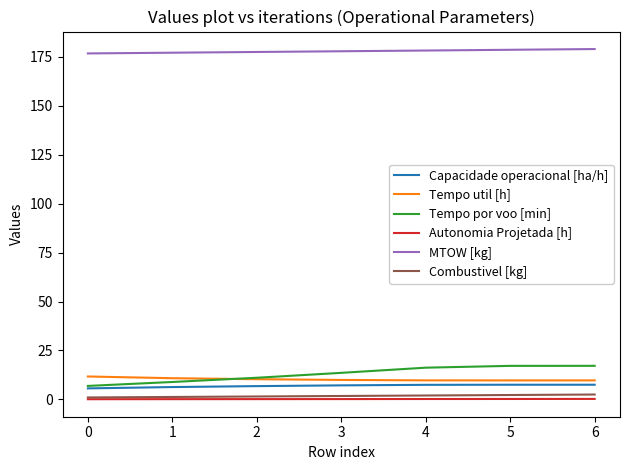

What is the difference between the maximum and second lowest values in the Tempo util [h] series?

2.0